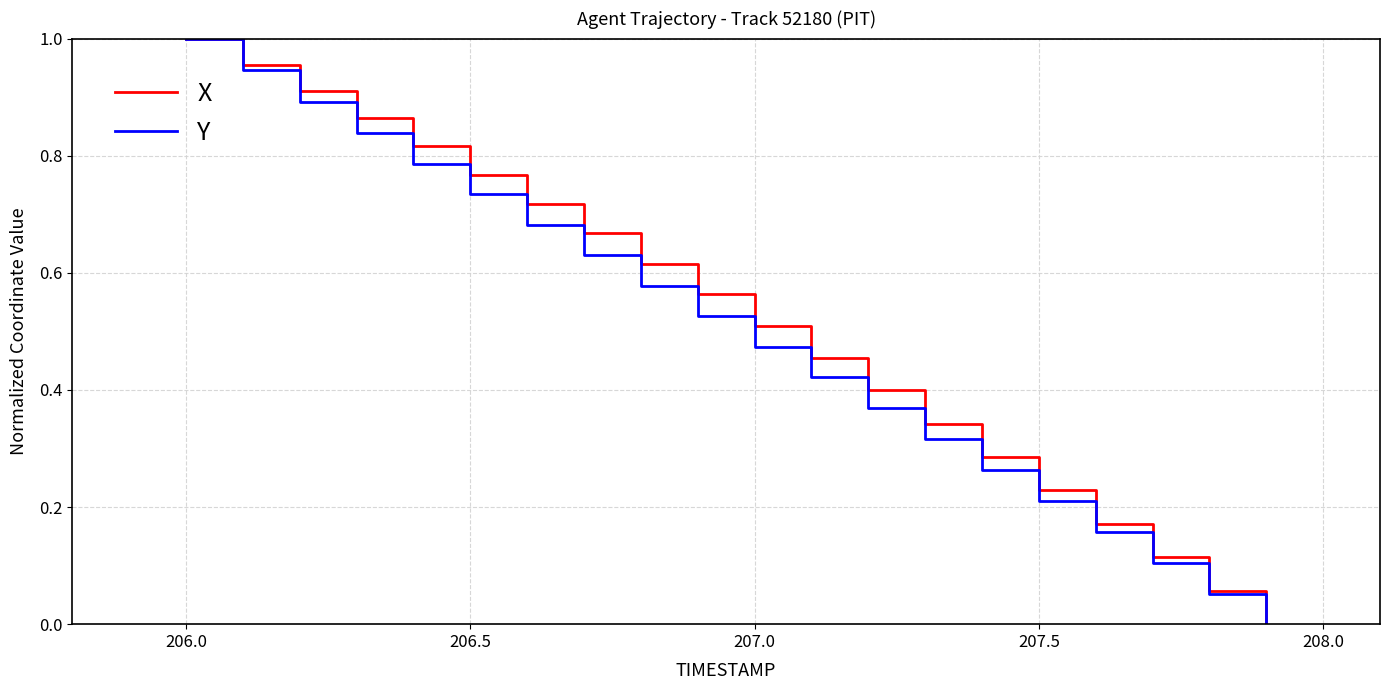

Does the chart display data point markers on the line(s)?

No